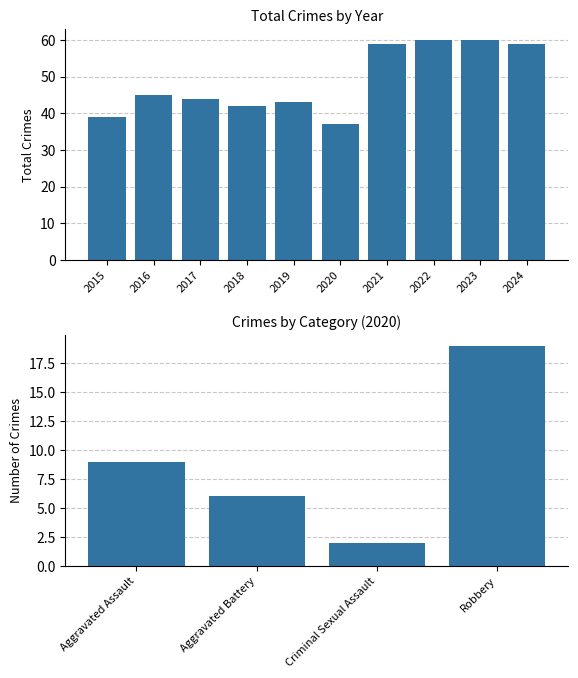

Rank the categories by value from highest to lowest.

2022, 2023, 2021, 2024, 2016, 2017, 2019, 2018, 2015, 2020